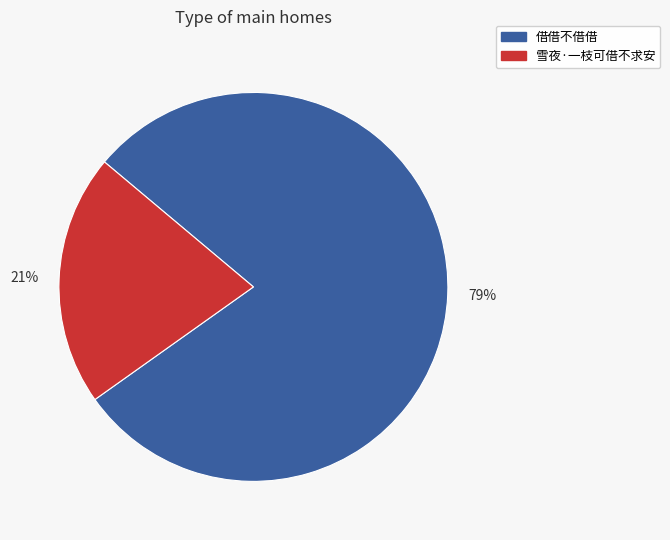

To the nearest percent, what percentage of the pie is 借借不借借?

79%